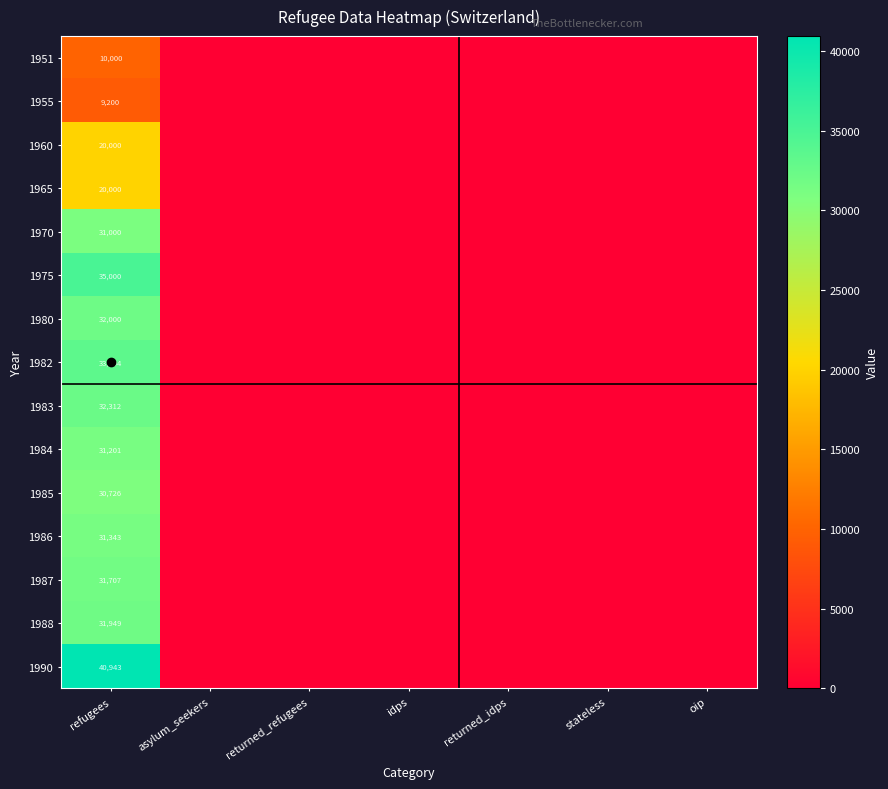

What is the spread (max minus min) of values at refugees?

31743